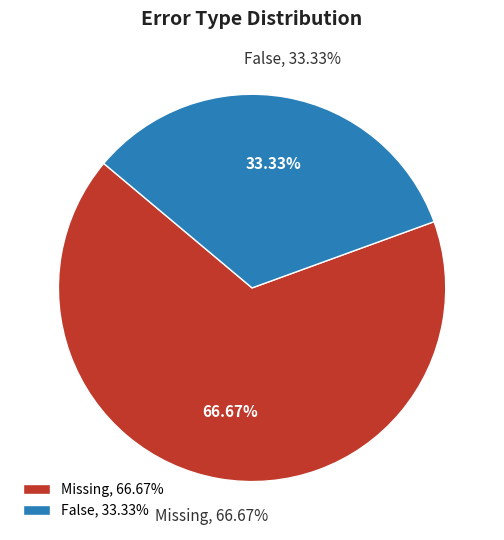

Do Missing and False together represent more than half of the pie?

Yes